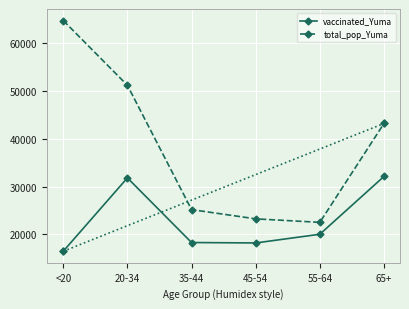

What is the difference between the highest and lowest values at 65+?

11064